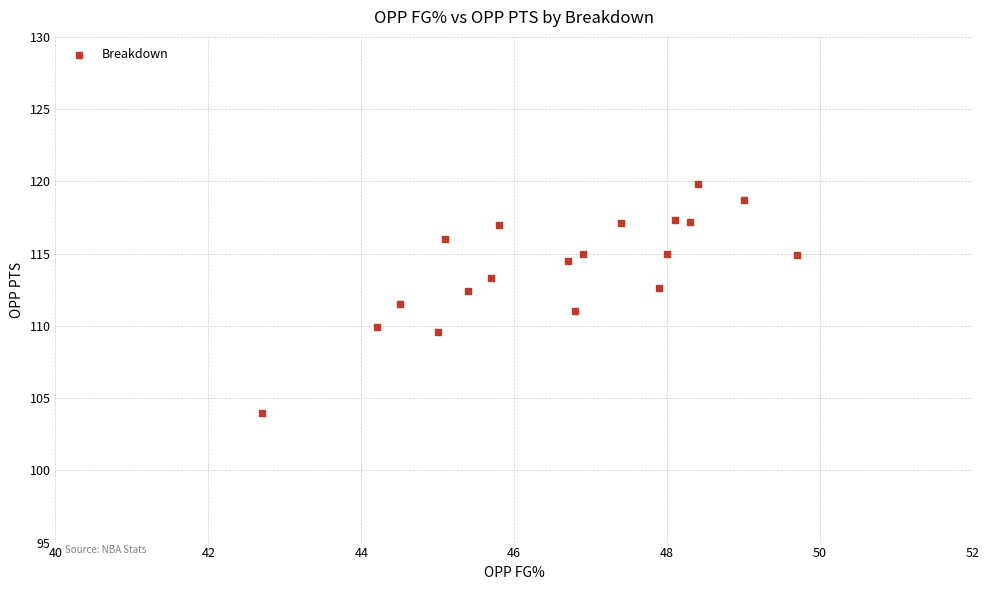

What is the range of X values (max minus min)?

7.0